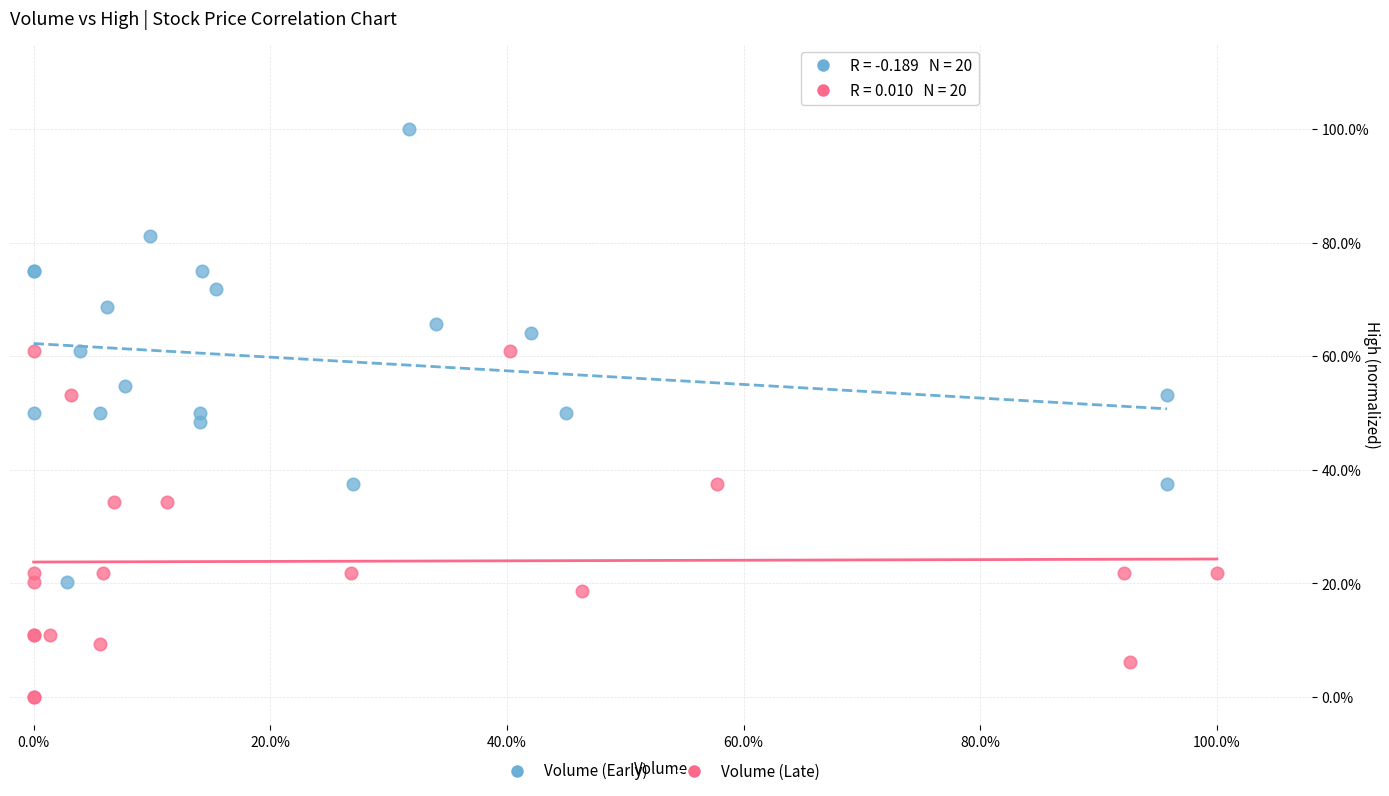

What are all the series names shown in the legend?

Volume (Early), Volume (Late)